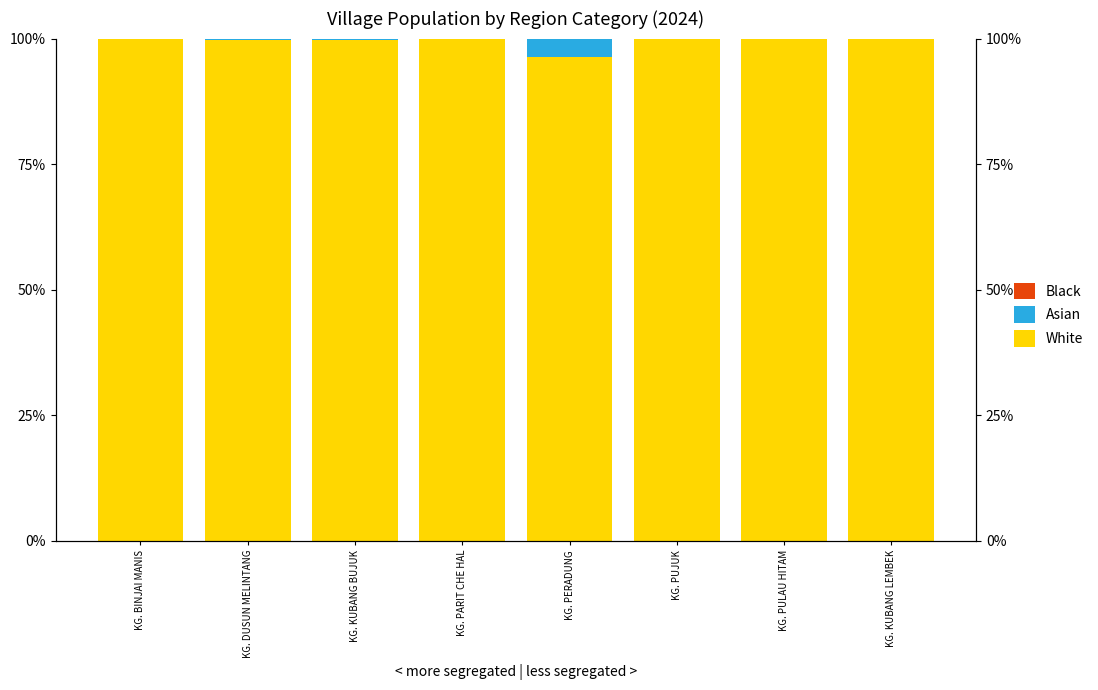

The White series shows 165.9 at KG. KUBANG LEMBEK. True or false?

False